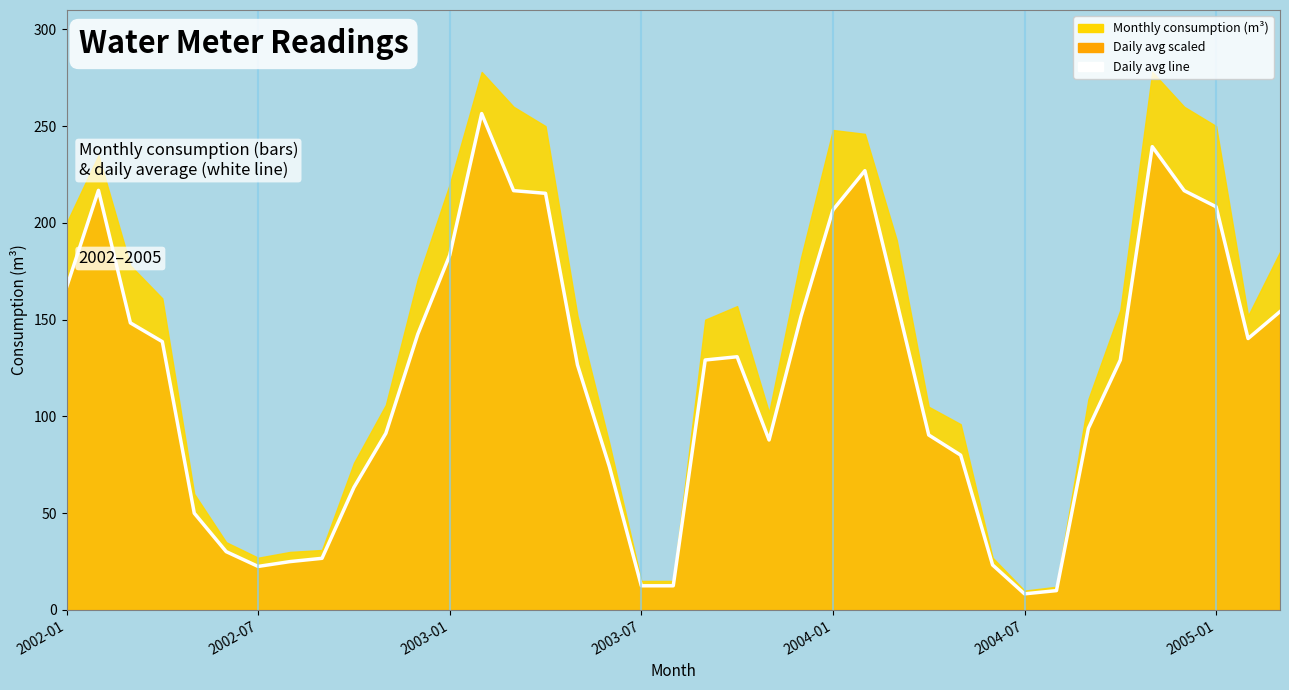

How many lines are shown in the chart?

1